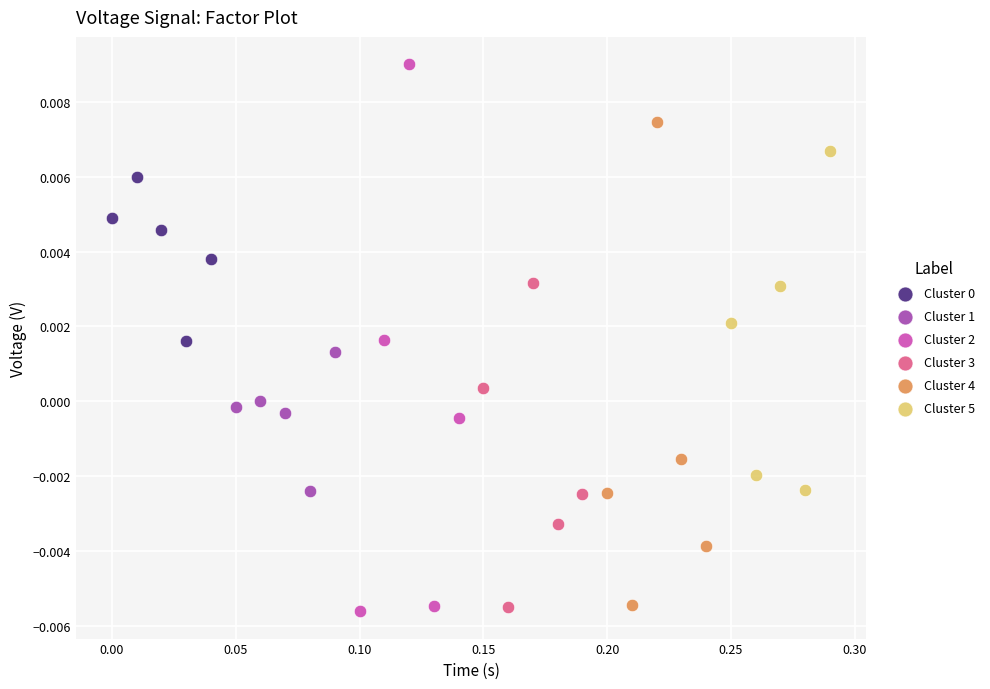

Which series has the largest Y range (max minus min)?

Cluster 2